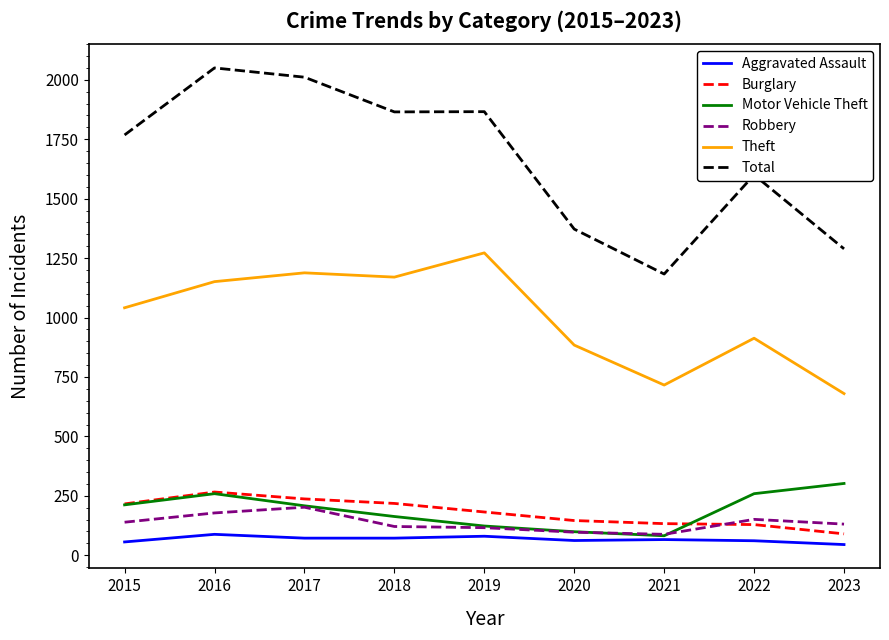

True or false: Total and Motor Vehicle Theft intersect in this chart.

False